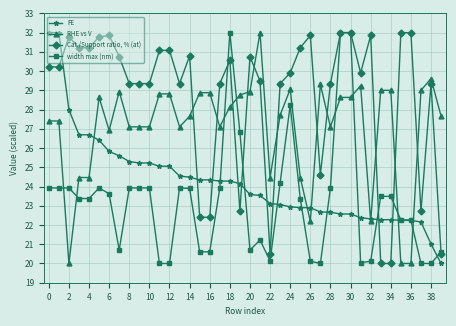

True or false: width max (nm) has more than 0 interior local peaks.

True